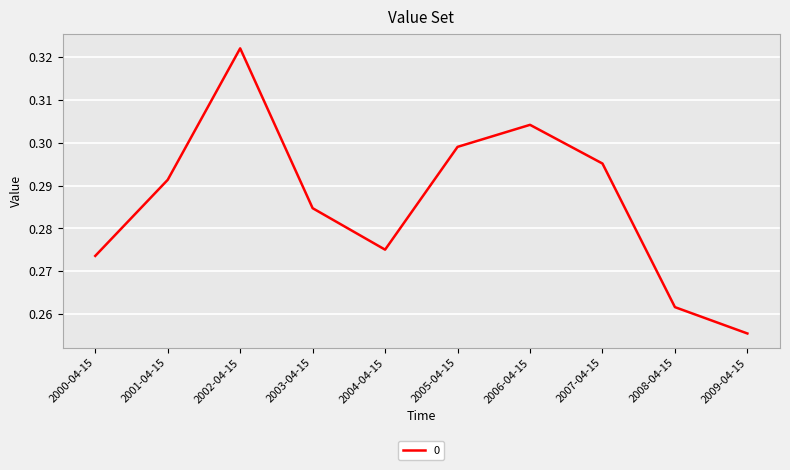

The value at 2006-04-15 is 0.5. True or false?

False